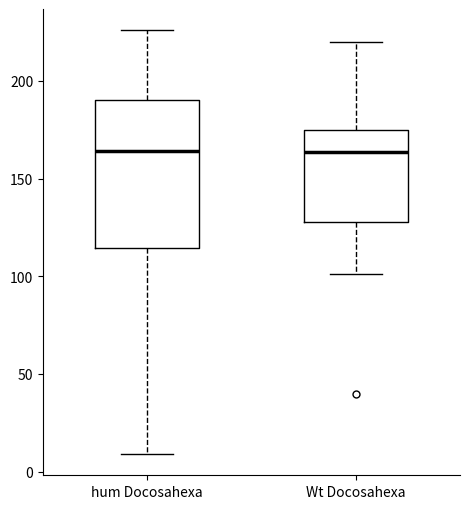

Where does the lower whisker of the box for hum Docosahexa end on the y-axis? The values are not printed on the chart, so give them approximately, as read against the axis.

10